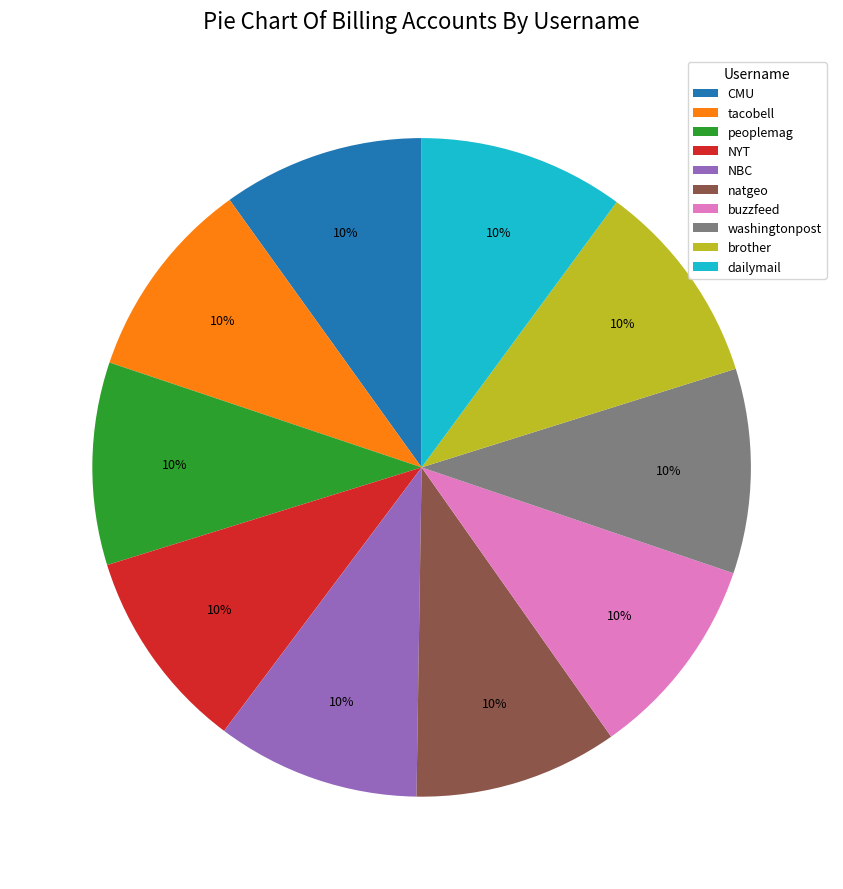

The peoplemag slice represents 25% of the pie. True or false?

False